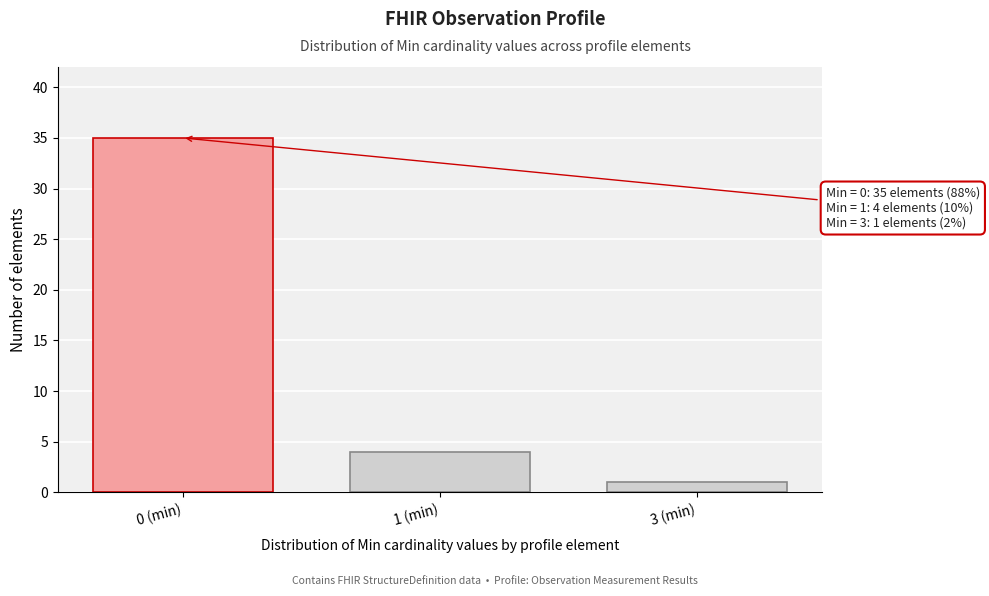

Reading left to right, list all the values displayed in this chart.

0 (min)=35	1 (min)=4	3 (min)=1